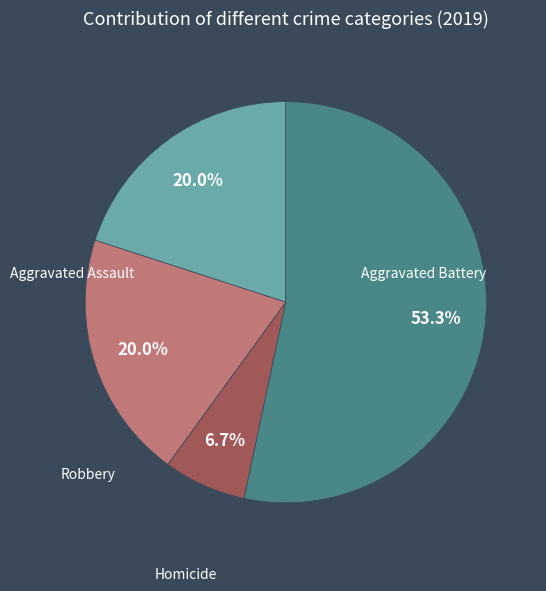

Is it true that Aggravated Battery is 1% of the pie?

False